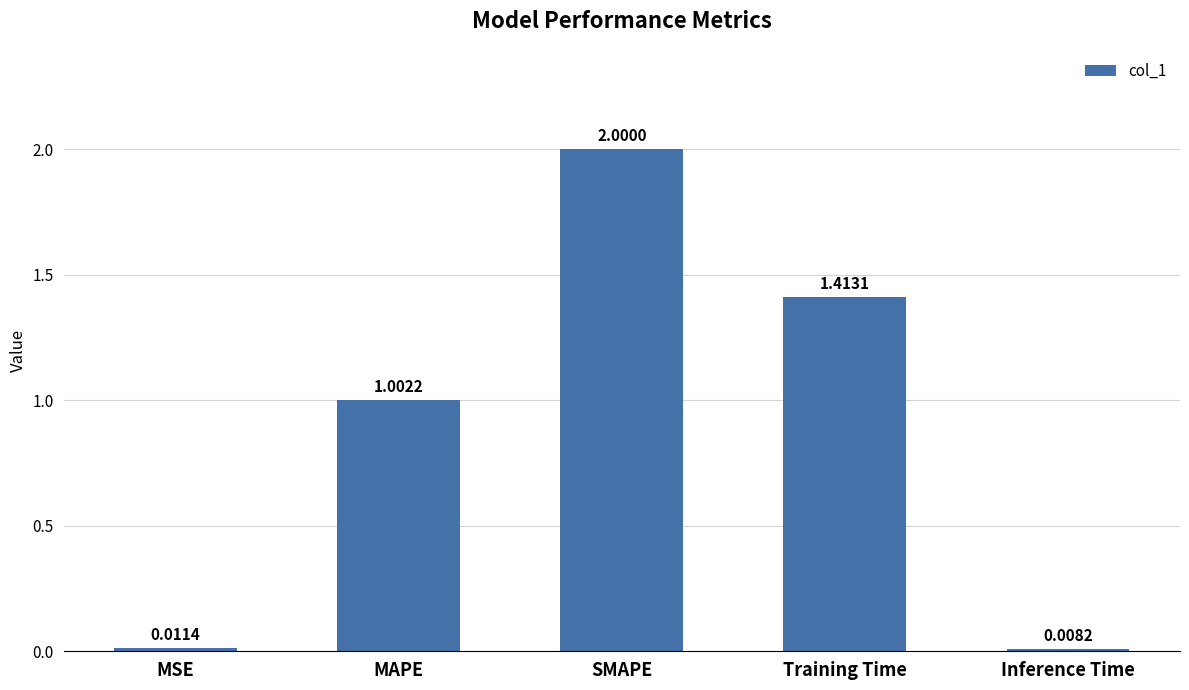

What position from the right is Inference Time?

1